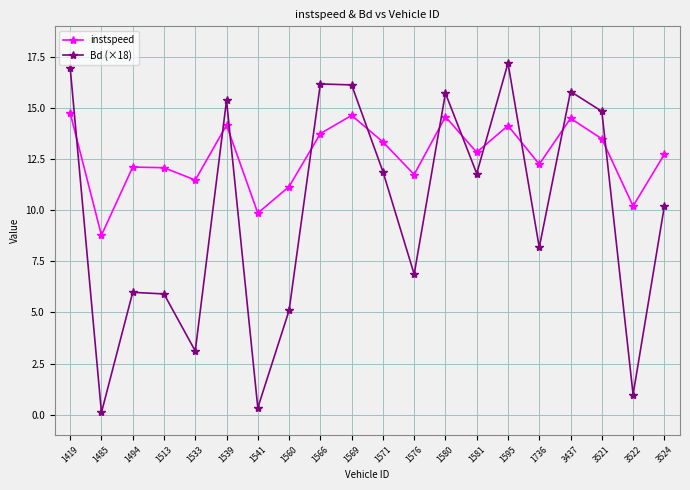

Which series ends up on top after the final intersection of Bd (×18) and instspeed?

instspeed